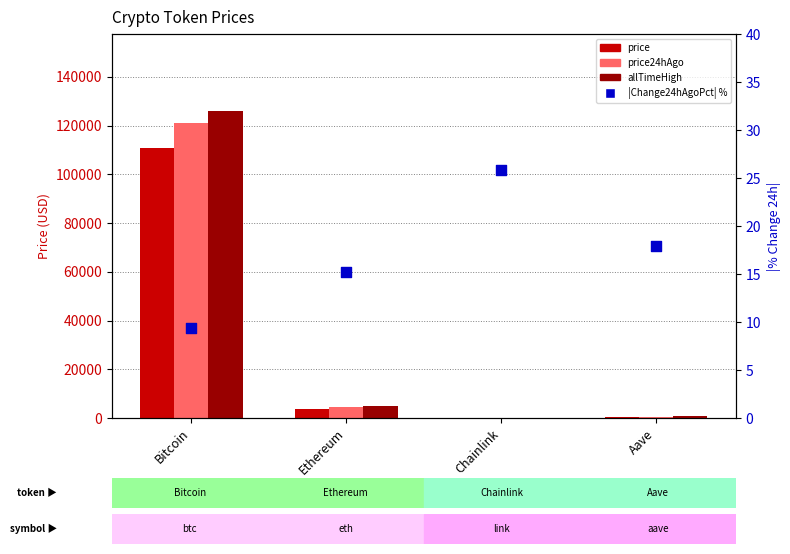

At how many categories does at least one series exceed 91740?

1